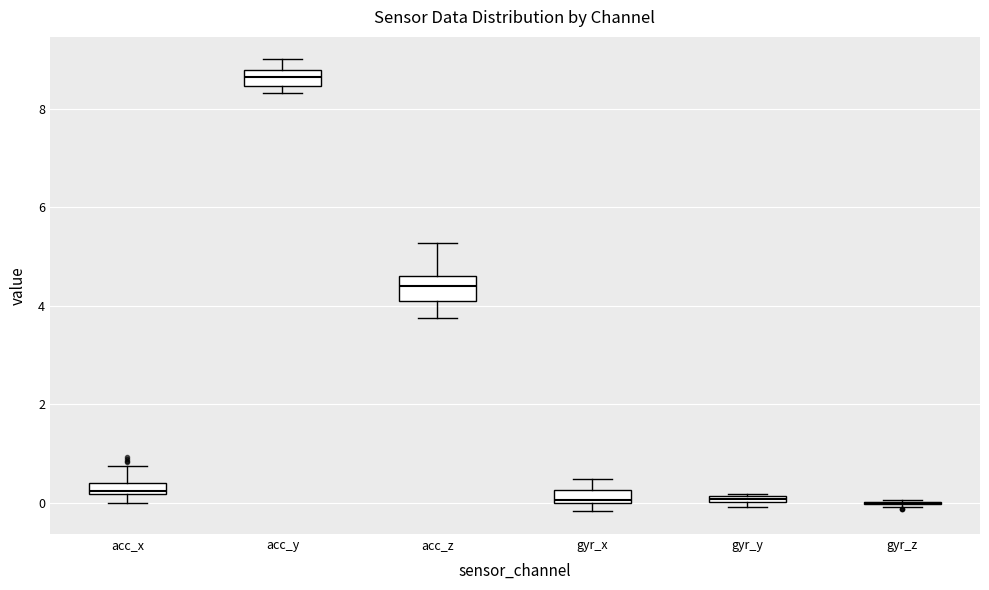

Where does the upper whisker of the box for acc_y end on the y-axis? The values are not printed on the chart, so give them approximately, as read against the axis.

9.0